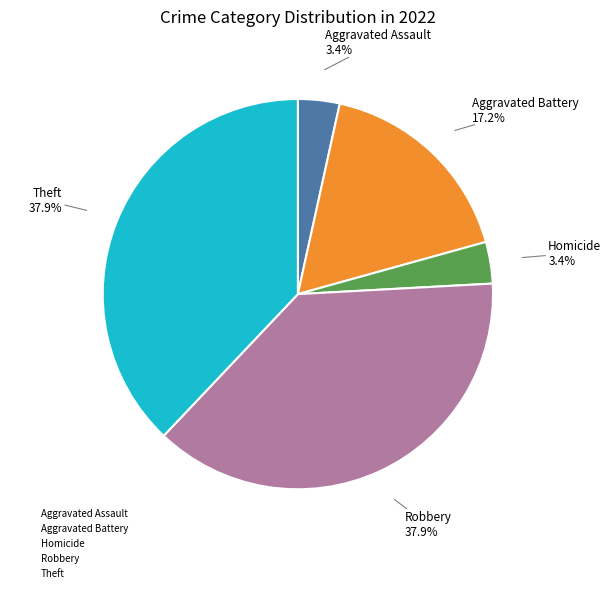

What percentage do Robbery and Aggravated Assault together represent?

41.4%